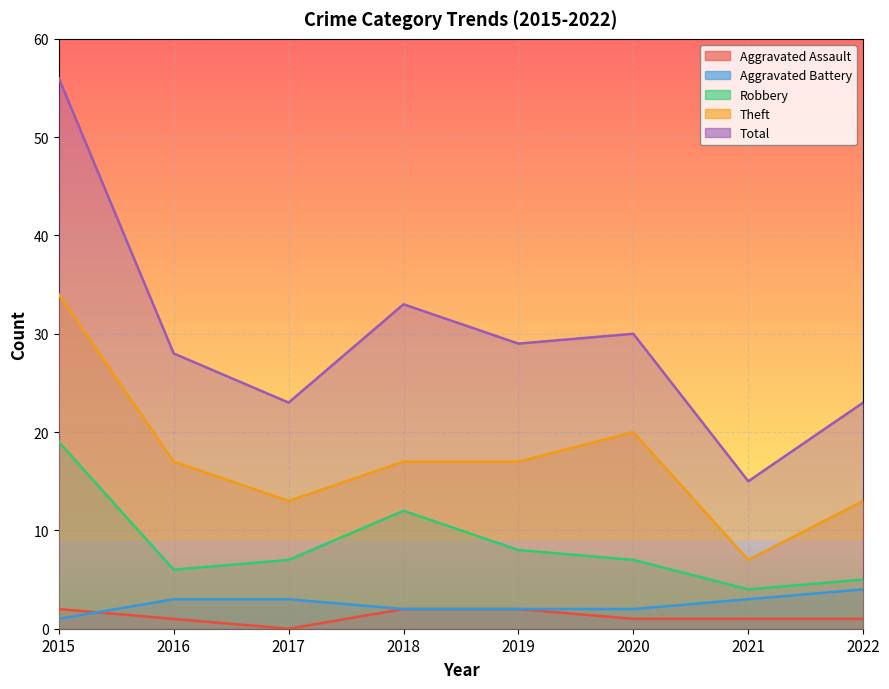

At which label does Aggravated Battery reach its peak?

2022